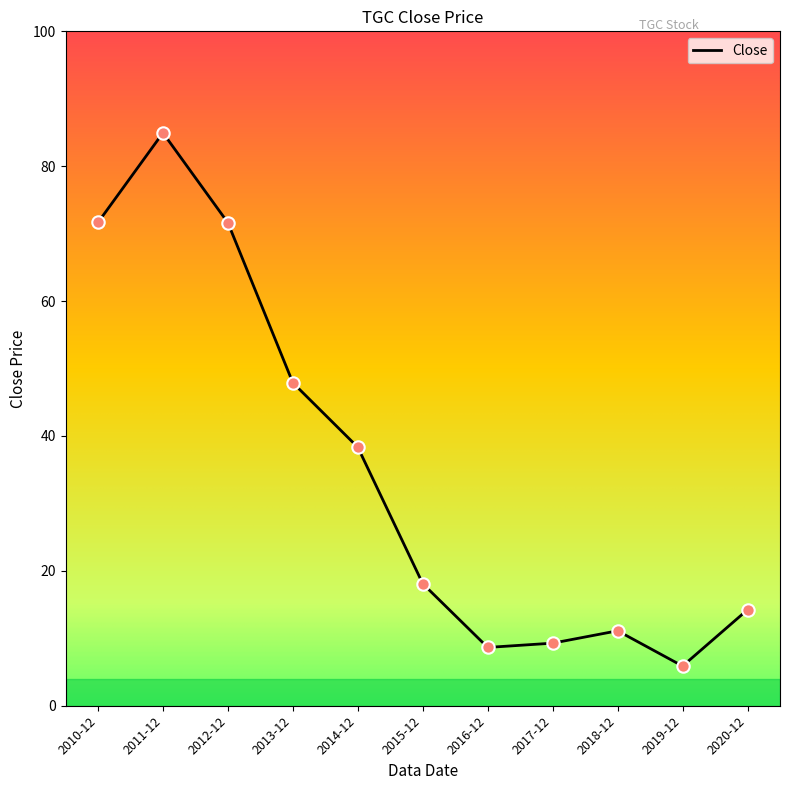

What is the change in value from 2012-12 to 2015-12?

-53.5